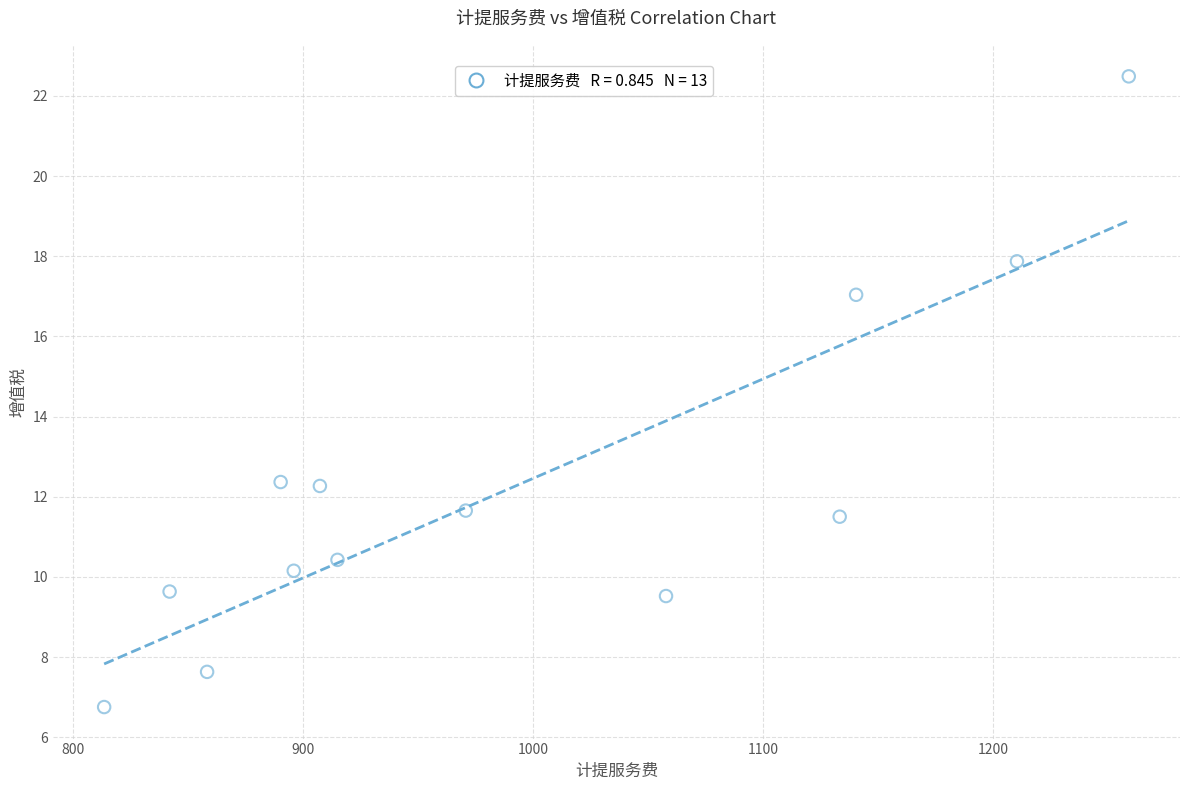

What is the range of Y values (max minus min)?

15.7